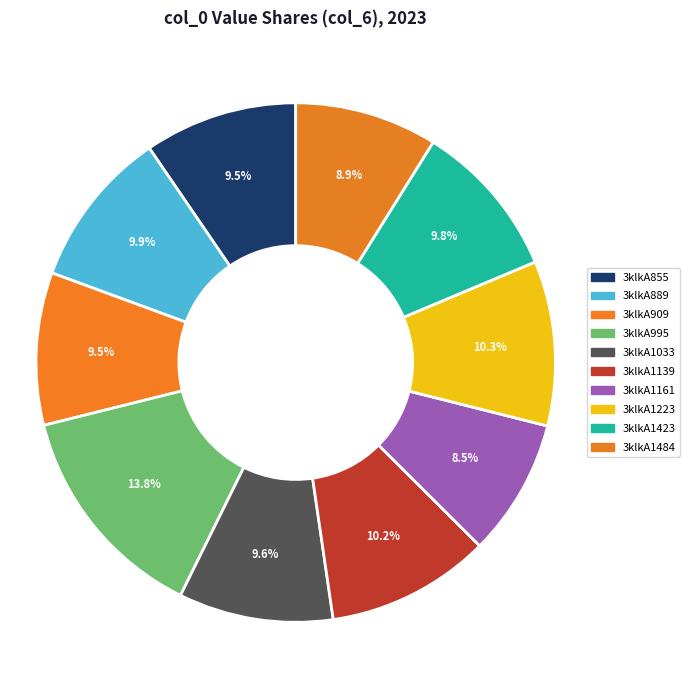

Between 3klkA1161 and 3klkA995, which is larger?

3klkA995